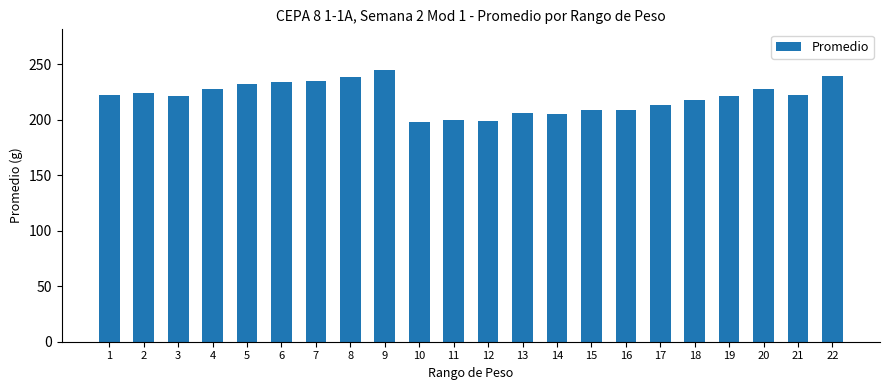

True or false: the data shows 334.3 at 13.

False